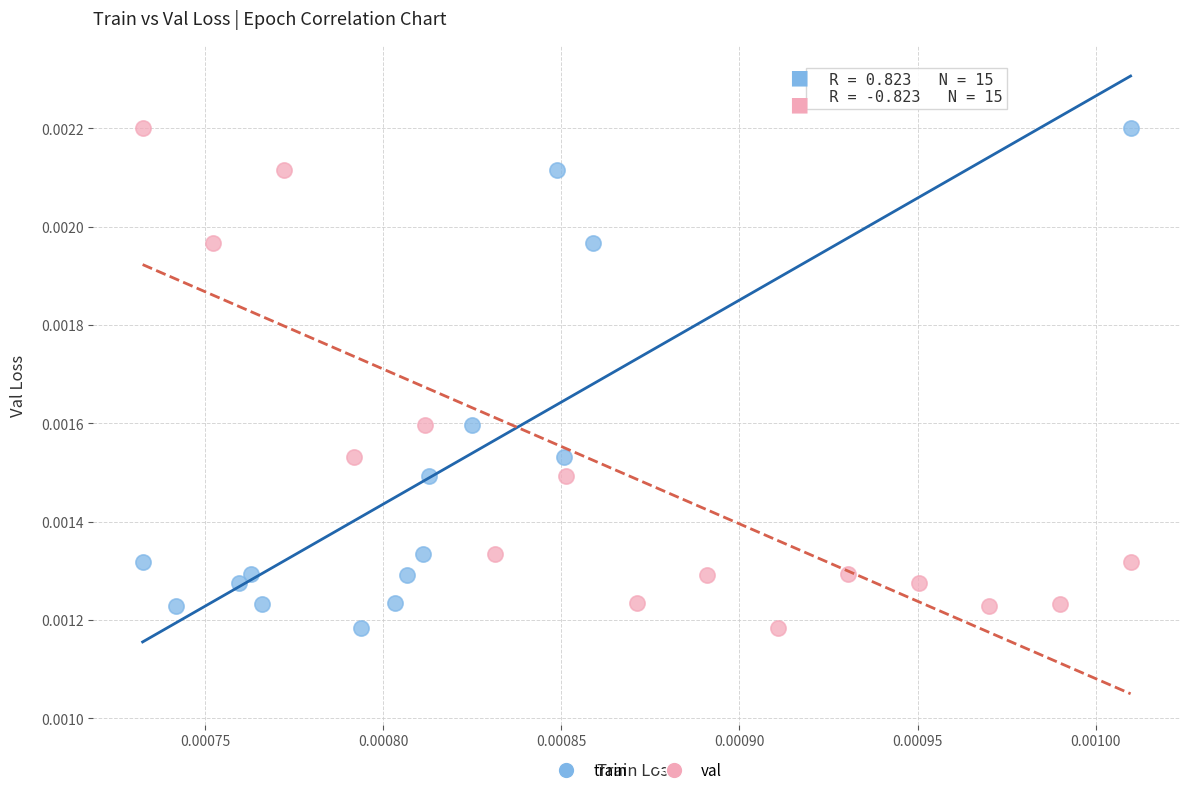

What are all the series names shown in the legend?

train, val